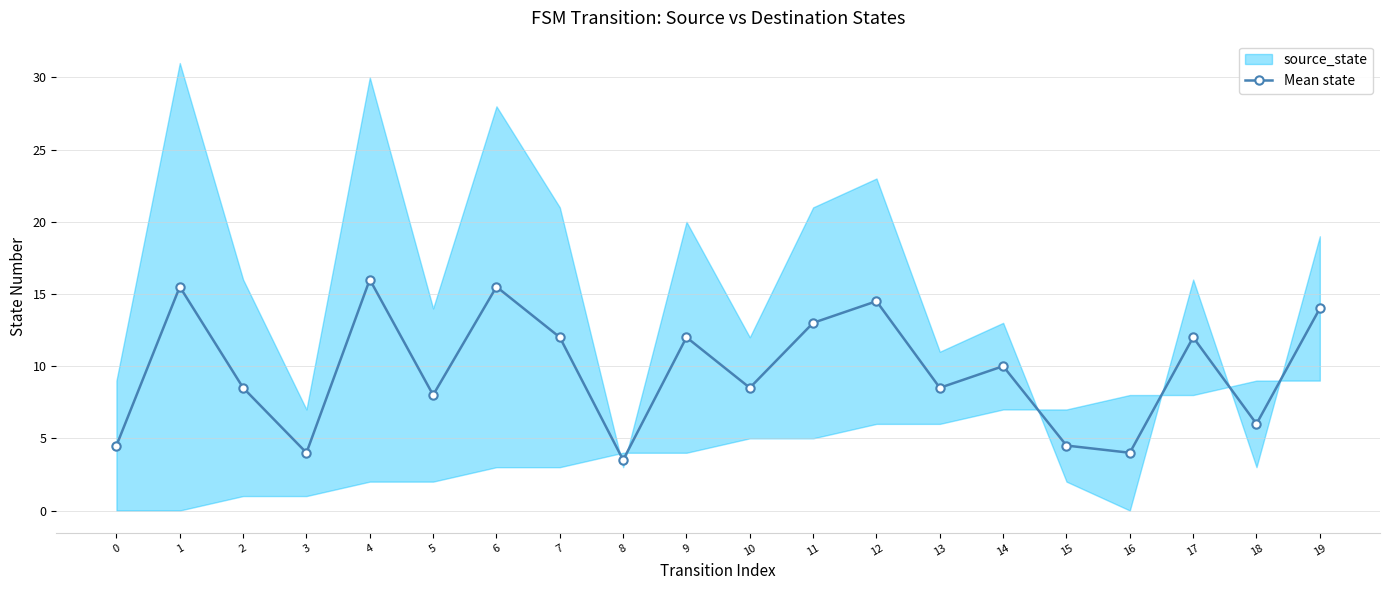

How many points are lower than both their immediate neighbors (excluding endpoints)?

7